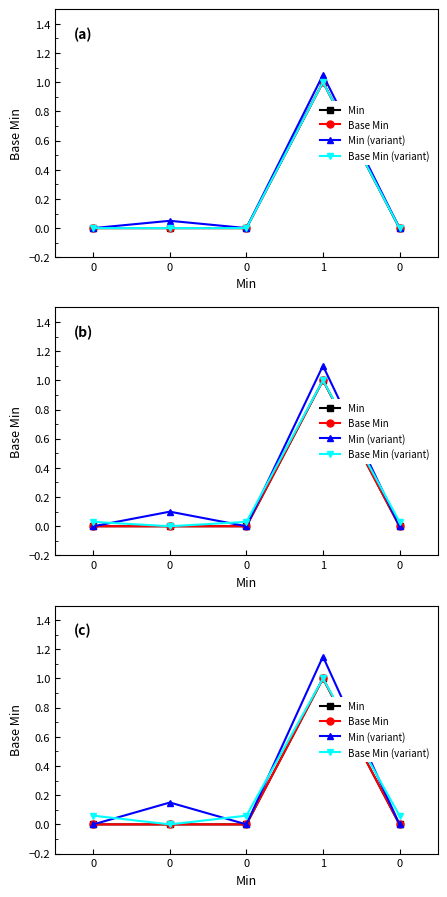

Which series has the largest range (max minus min)?

Min (variant)